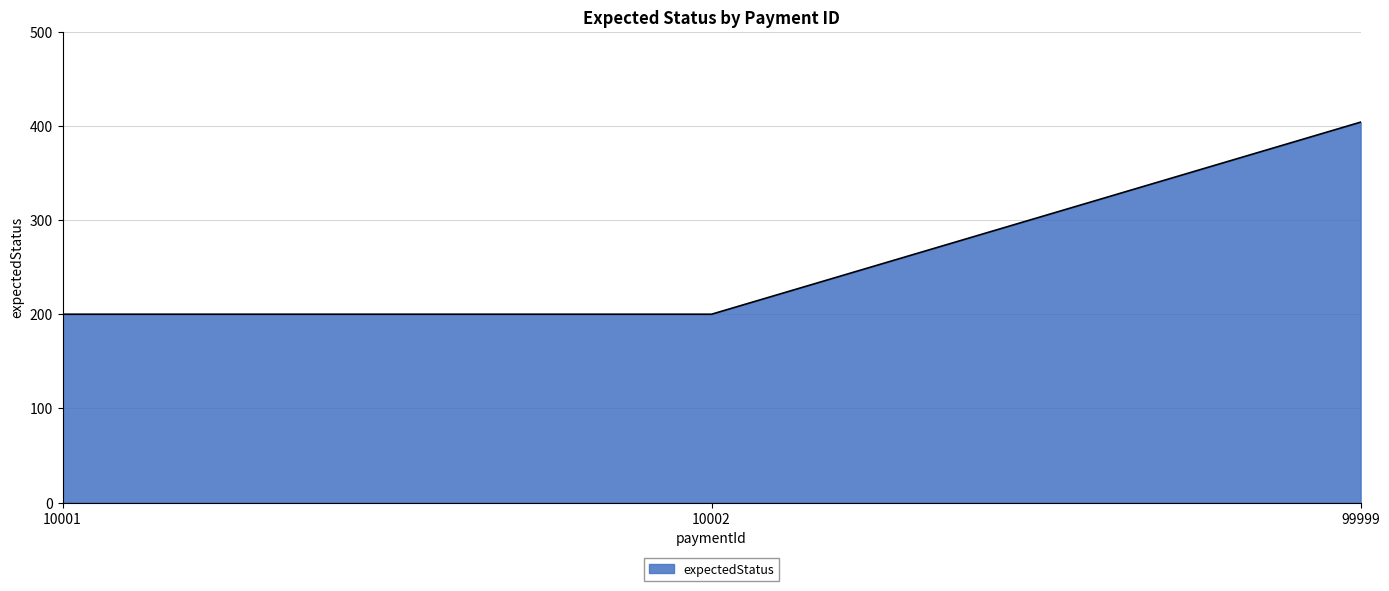

The chart shows a value of 200 at 10002. True or false?

True